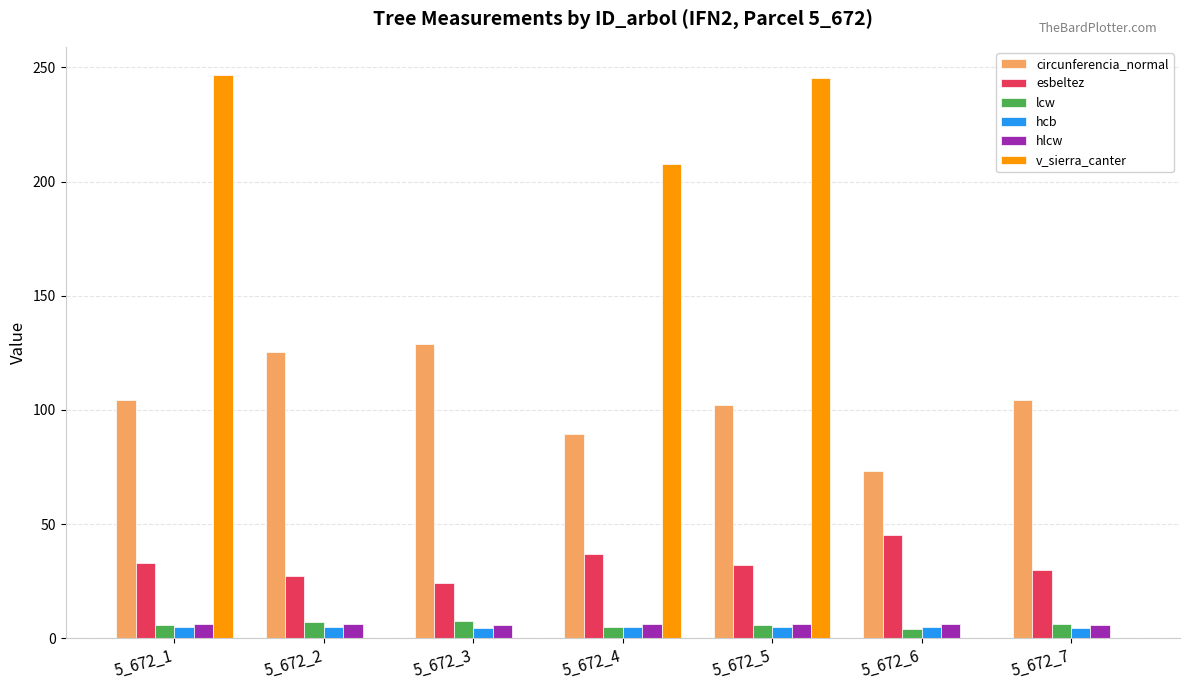

Is it true that v_sierra_canter equals 0.0 at 5_672_2?

True